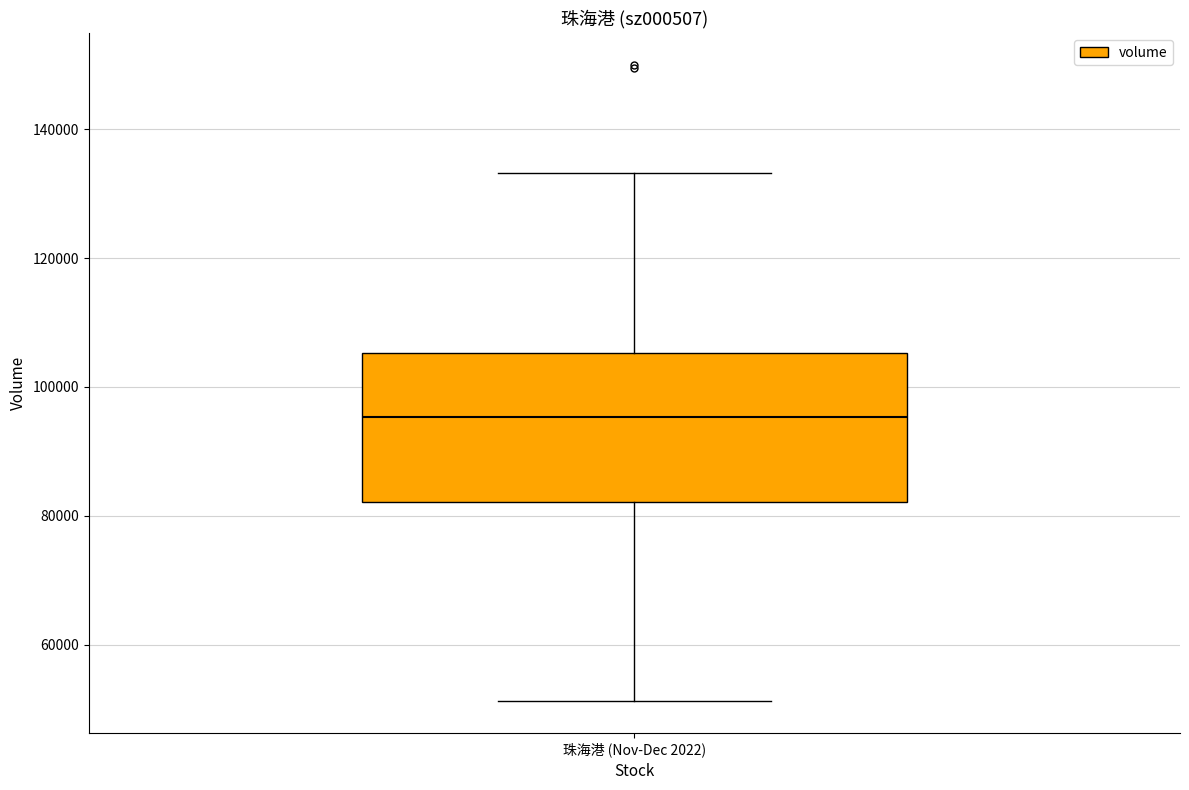

Transcribe this box plot: give where the median line is, the range the box spans, and where the two whiskers end, as read against the y-axis. The values are not printed on the chart, so give them approximately, as read against the axis.

median 96000, box 82000 to 106000, whiskers 52000 to 134000